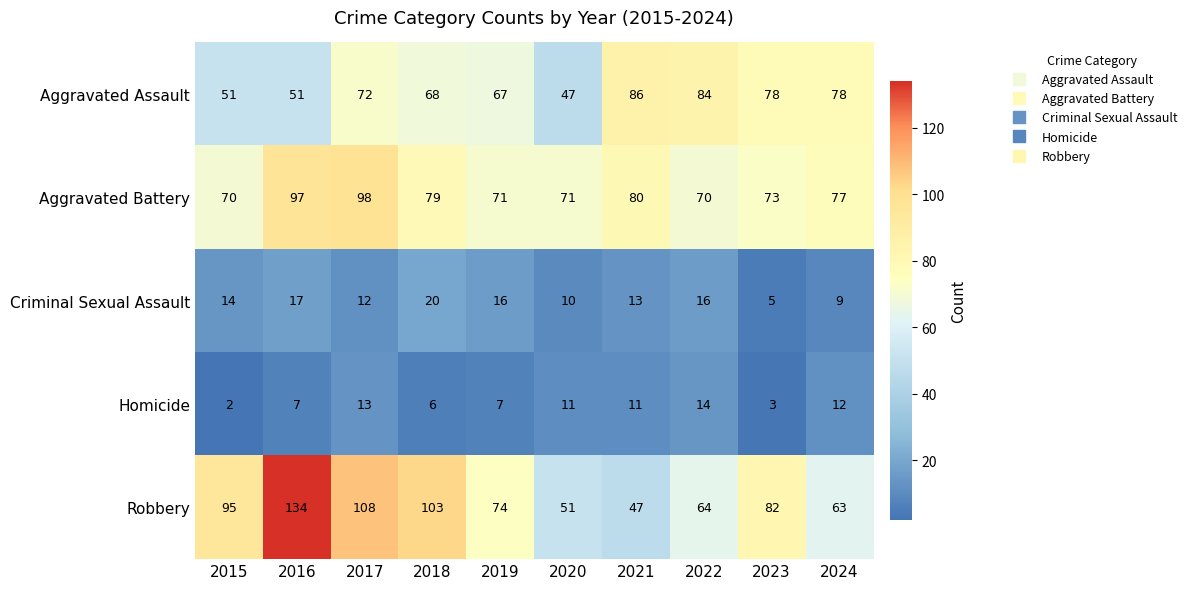

Is it true that Criminal Sexual Assault equals 10 at 2020?

True